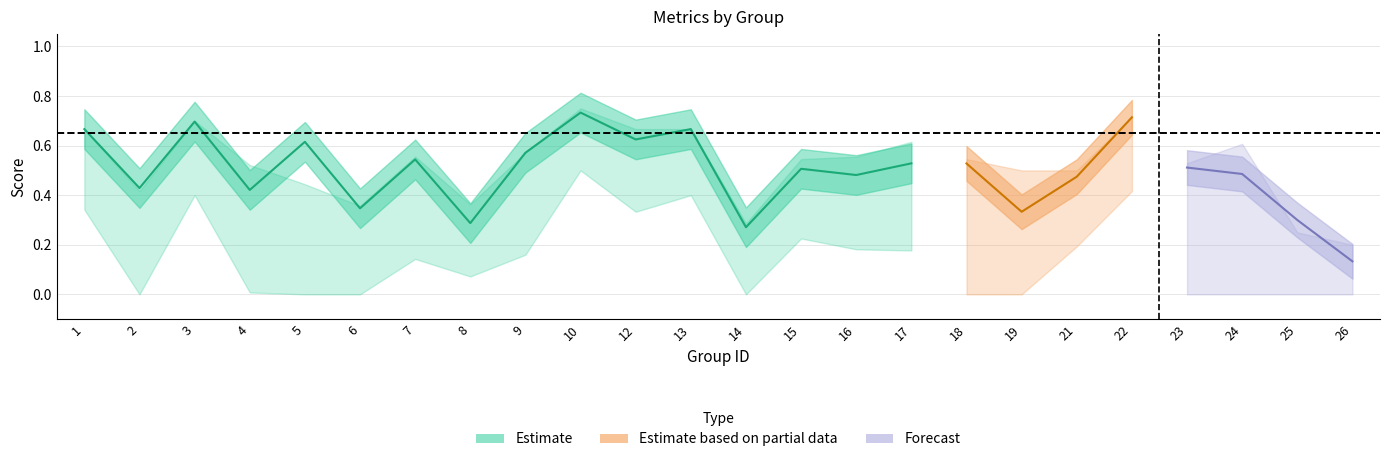

True or false: accuracy and kappa intersect in this chart.

False